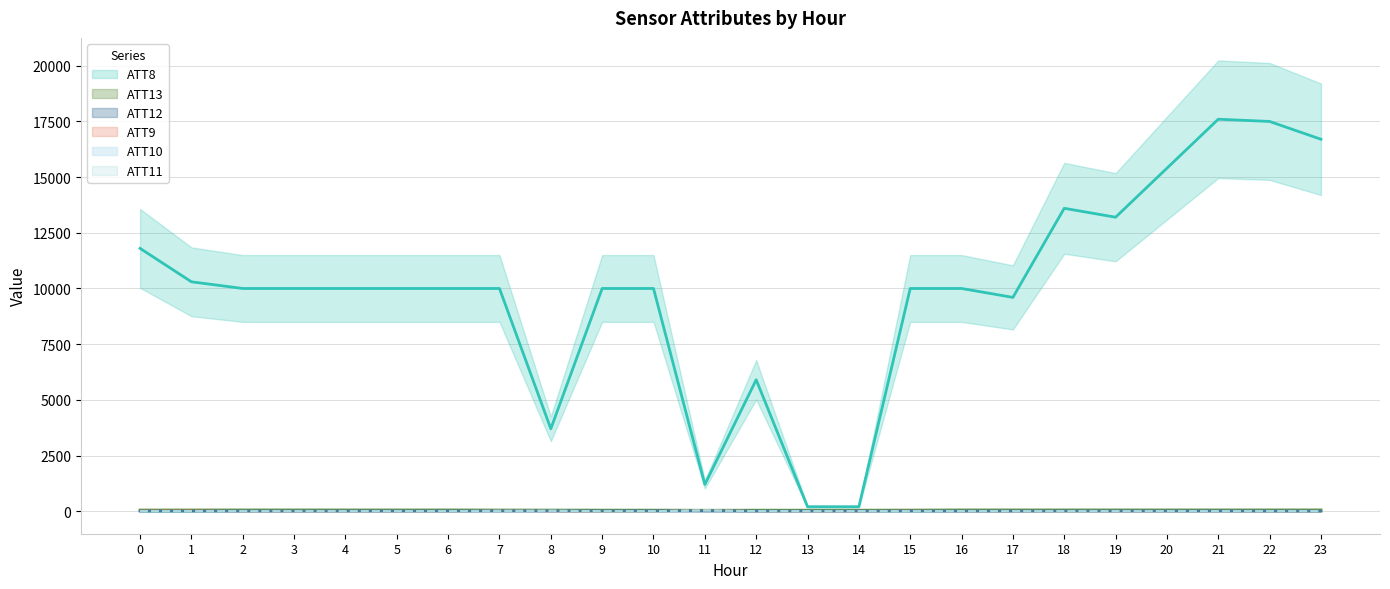

Rank the series by their maximum value, from lowest to highest.

ATT12, ATT11, ATT10, ATT9, ATT13, ATT8